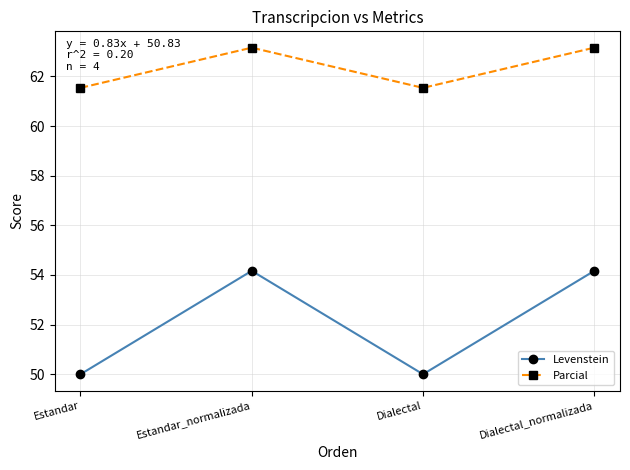

Reading left to right, extract all data points from this chart.

Levenstein: 50.0	54.2	50.0	54.2
Parcial: 61.5	63.2	61.5	63.2